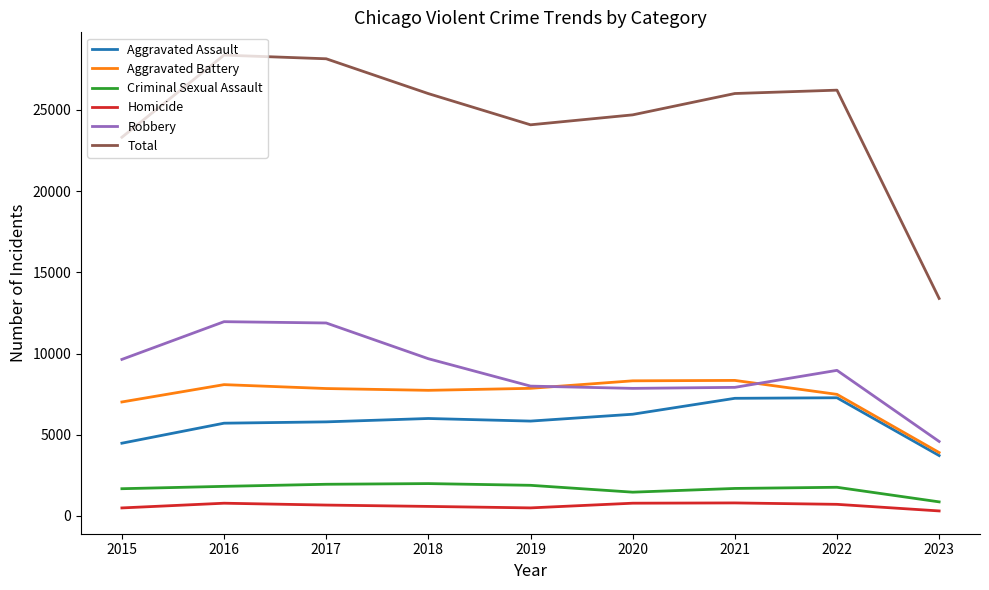

At 2017, list the series in order from largest to smallest.

Total, Robbery, Aggravated Battery, Aggravated Assault, Criminal Sexual Assault, Homicide